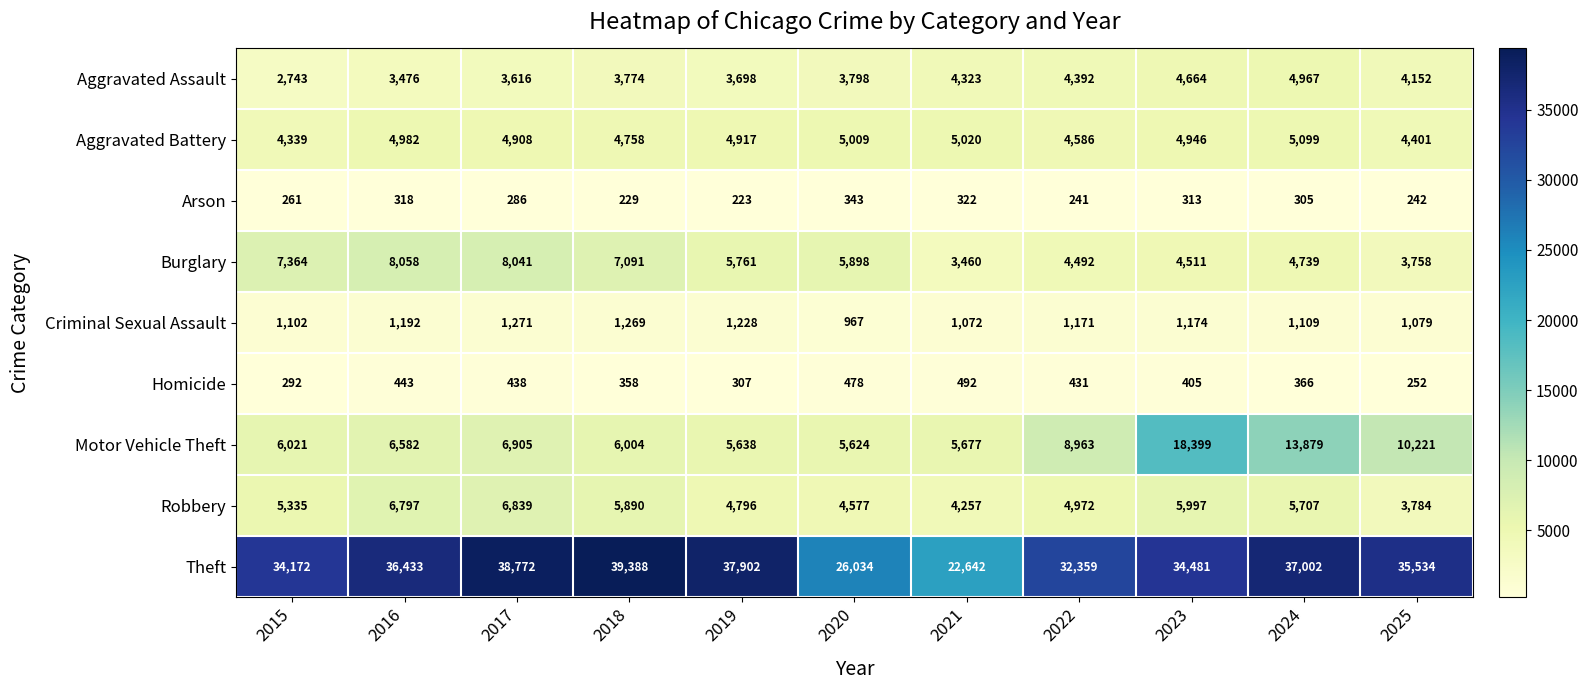

What is the difference between the second highest and second lowest values in the Burglary series?

4283